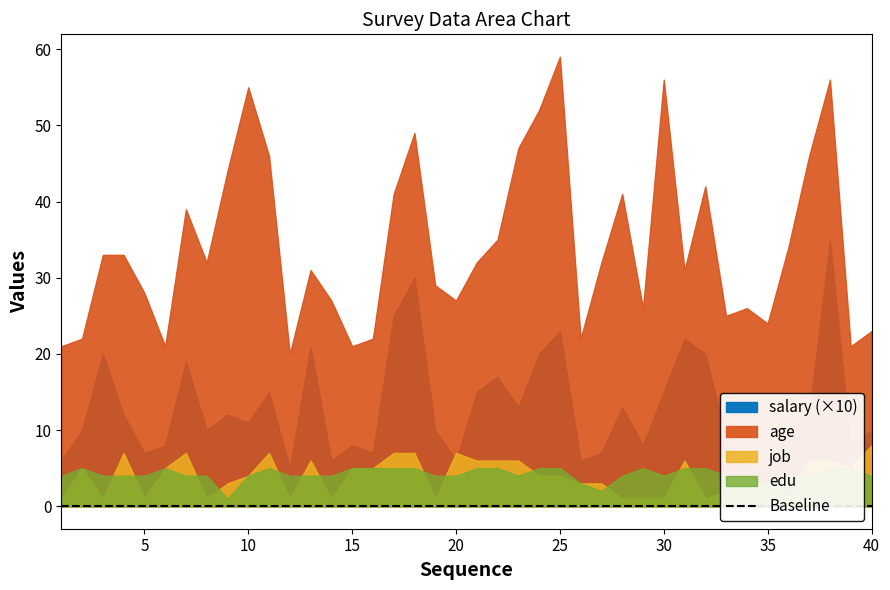

What is the difference between the second highest and second lowest values in the job series?

6